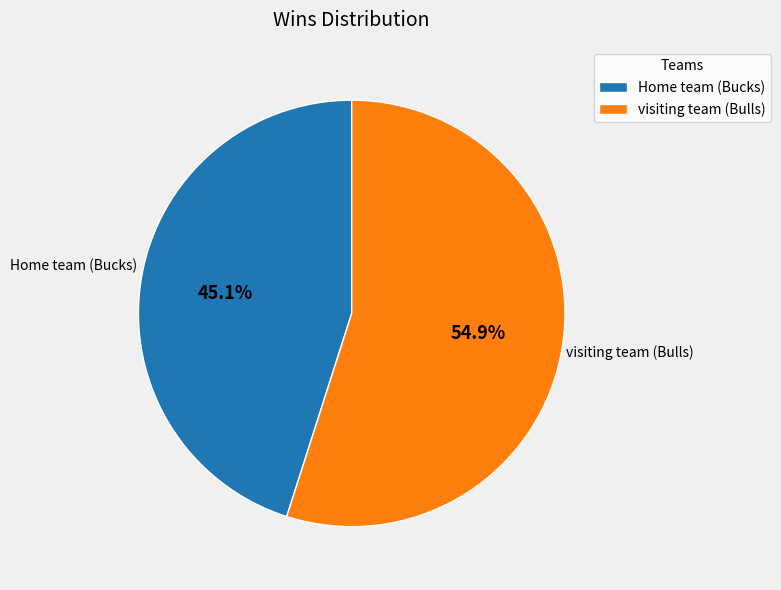

Which category has the biggest portion of the pie?

visiting team (Bulls)